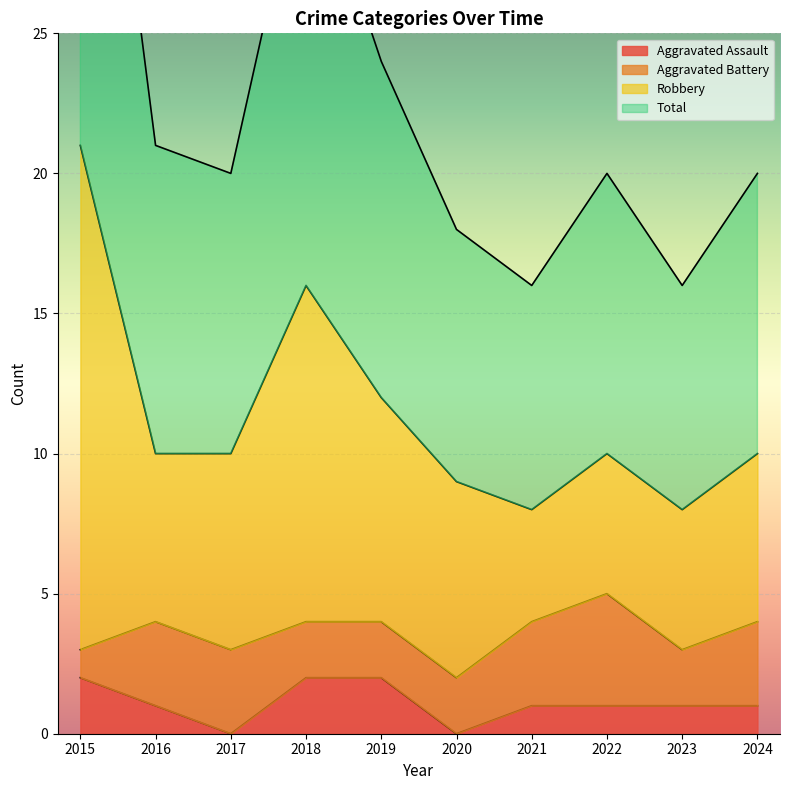

At which category is the sum across all series the highest?

2015